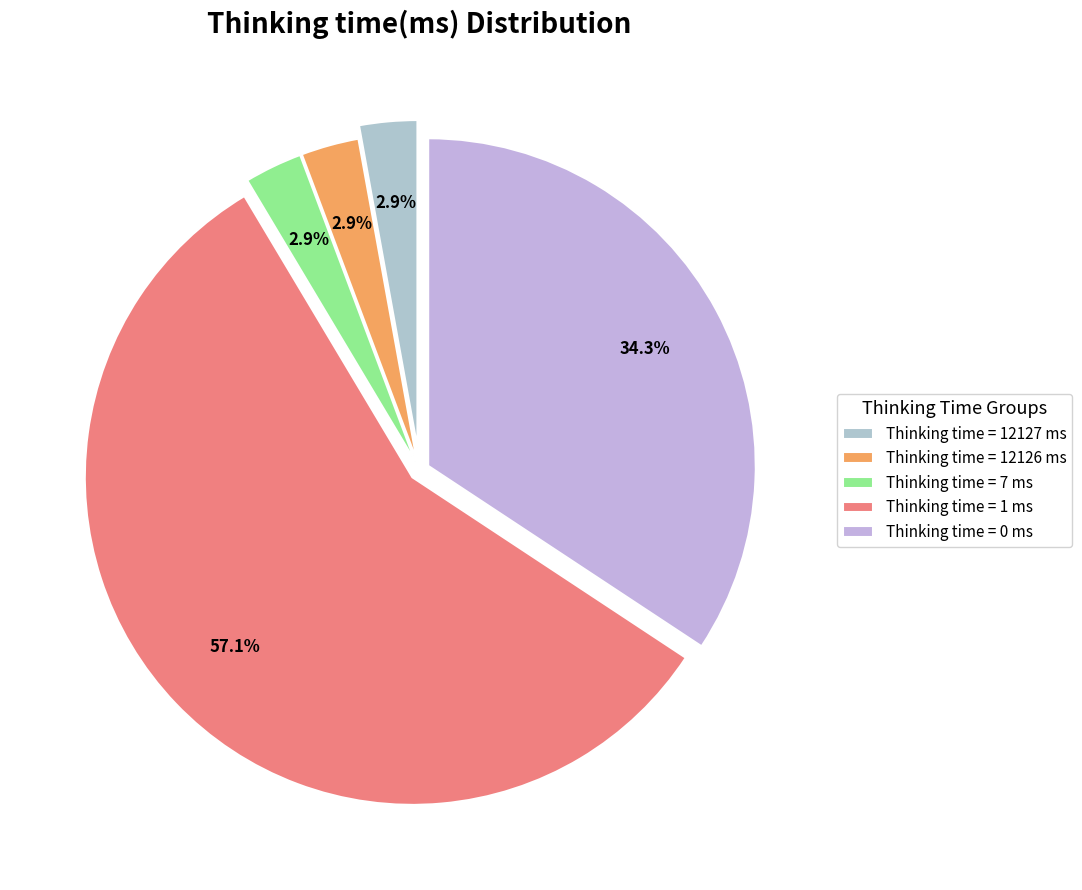

How many segments does this pie chart have?

5